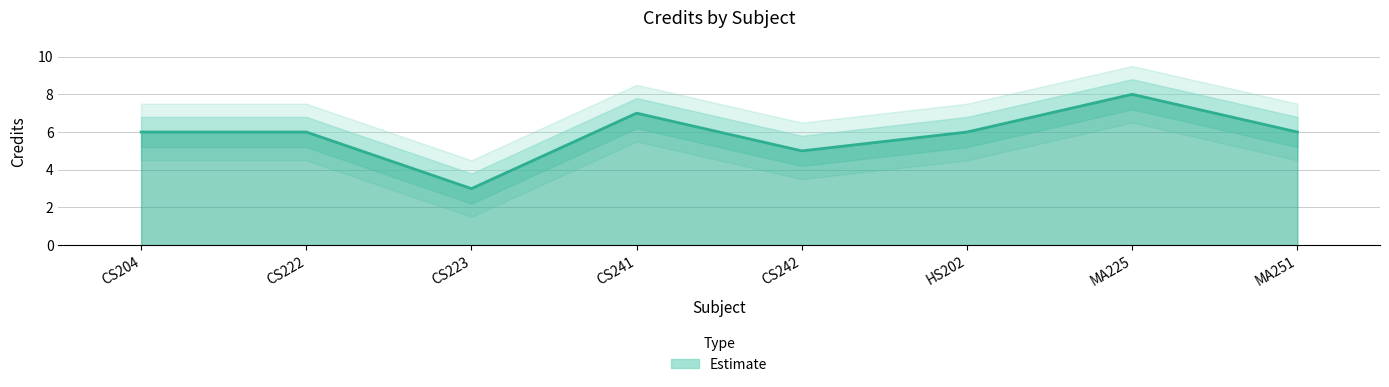

List the series in order of their peak value, highest first.

Credit_upper2, Credit_upper, Credit, Credit_lower, Credit_lower2